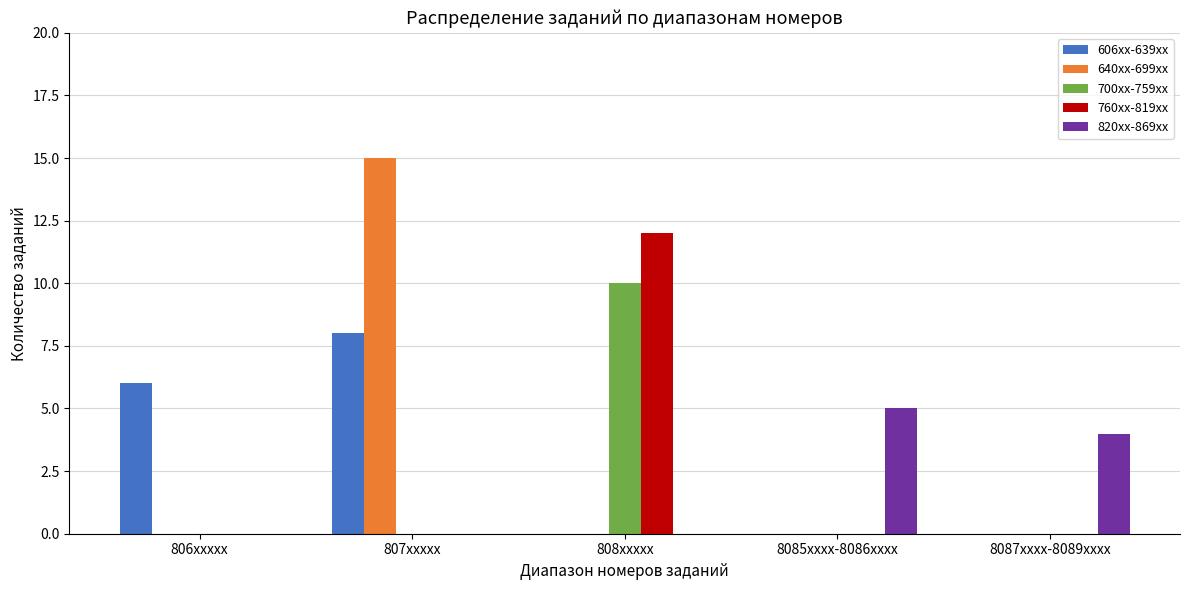

What is the sum of all 760xx-819xx values?

12